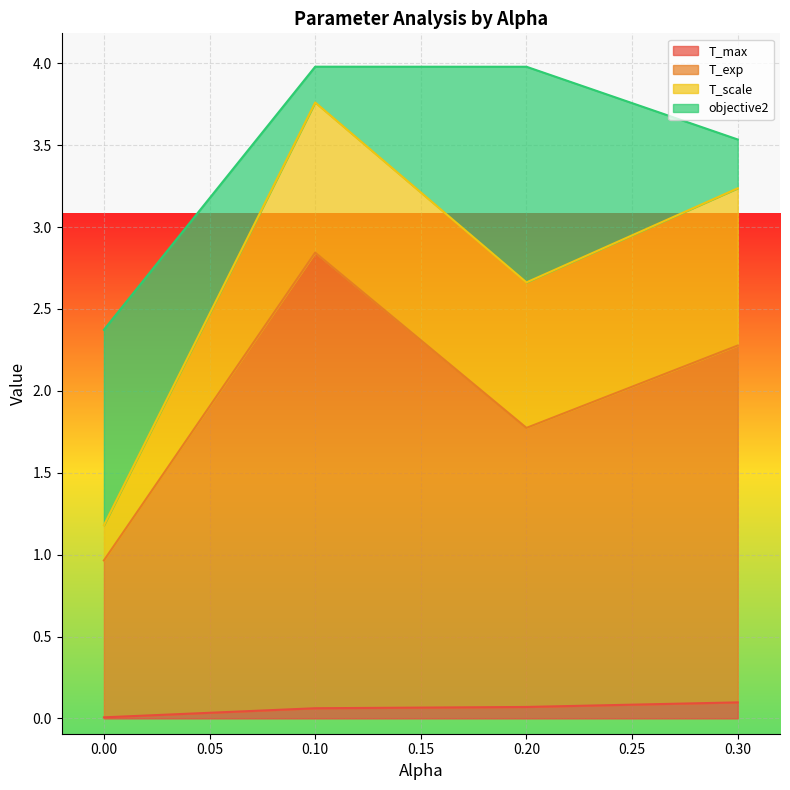

List the series in order of their peak value, lowest first.

T_max, T_scale, objective2, T_exp